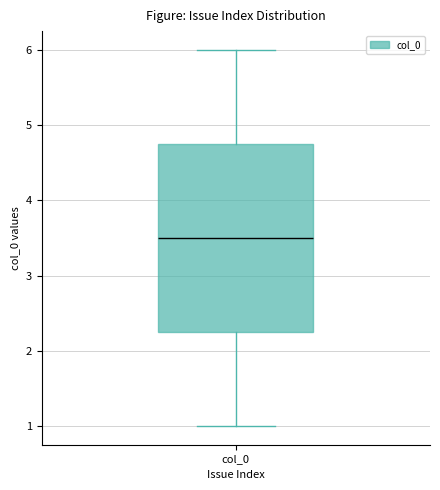

Where does the upper whisker of the box for col_0 end on the y-axis? The values are not printed on the chart, so give them approximately, as read against the axis.

6.0